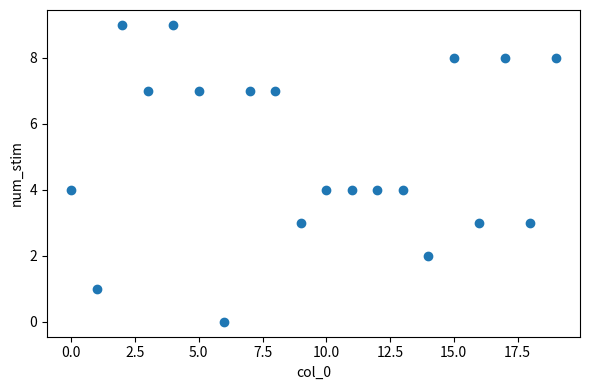

What is the range of Y values (max minus min)?

9